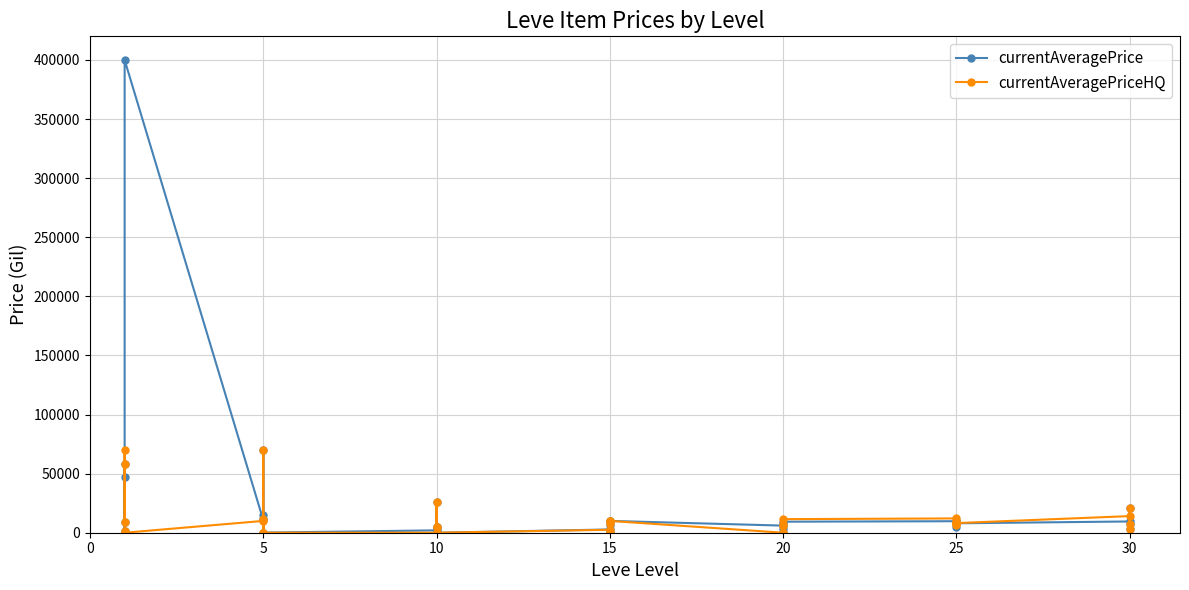

What is the value of the currentAveragePrice point at the 27th from the left?

7324.0